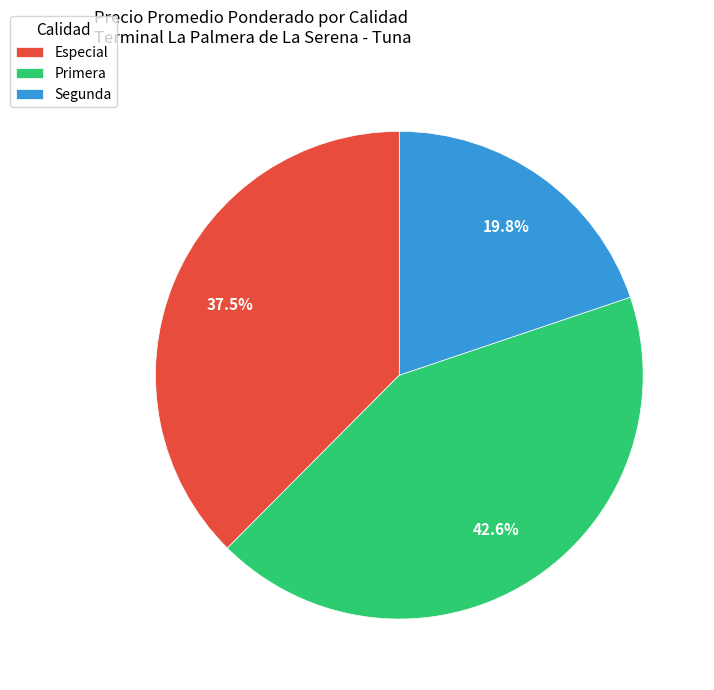

Rank the categories by value from highest to lowest.

Primera, Especial, Segunda